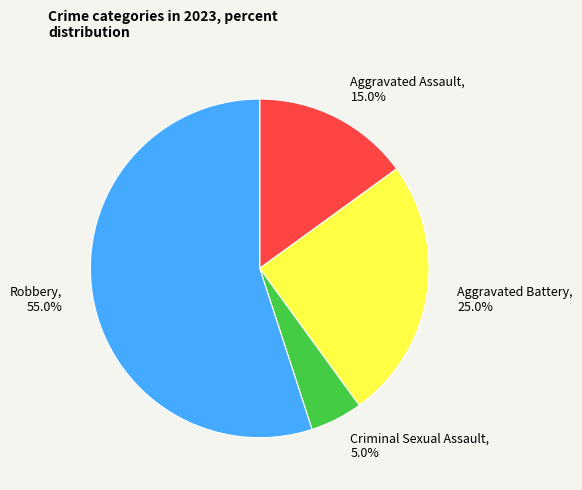

To the nearest percent, what percentage of the pie is Aggravated Battery?

25%